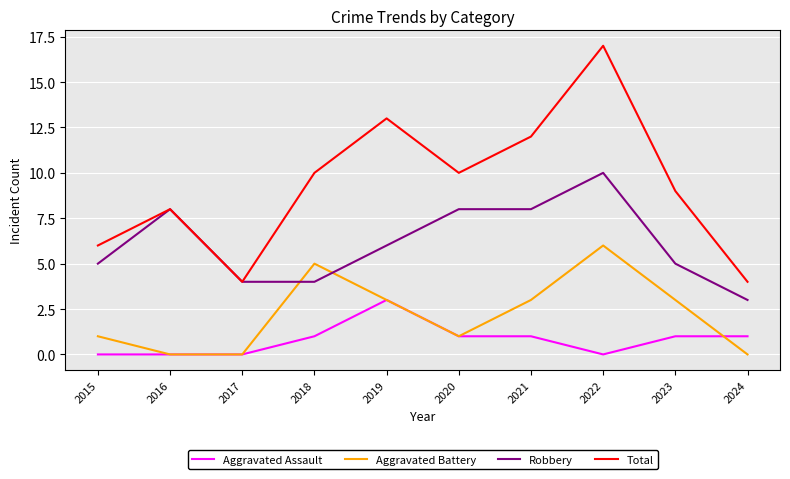

What is the minimum value for Total?

4